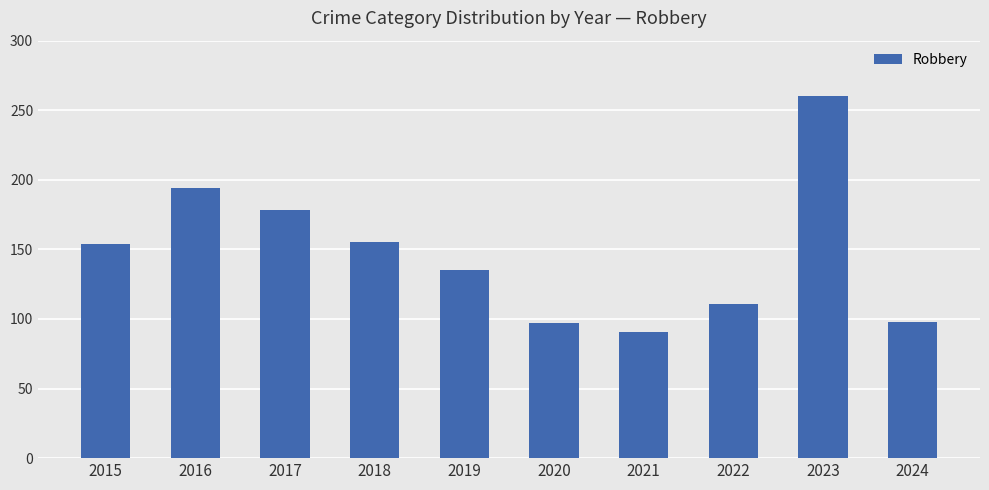

What is the minimum value shown in the chart?

91